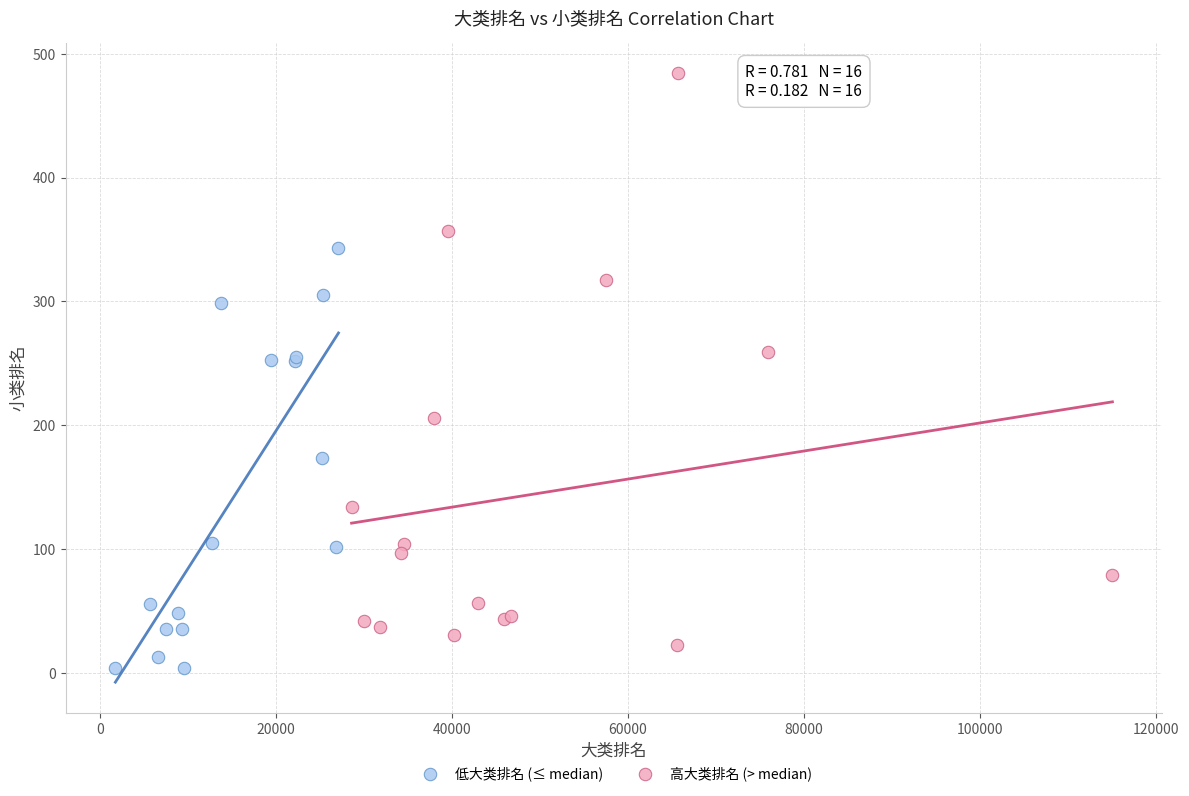

Which series reaches the maximum Y coordinate?

高大类排名 (> median)